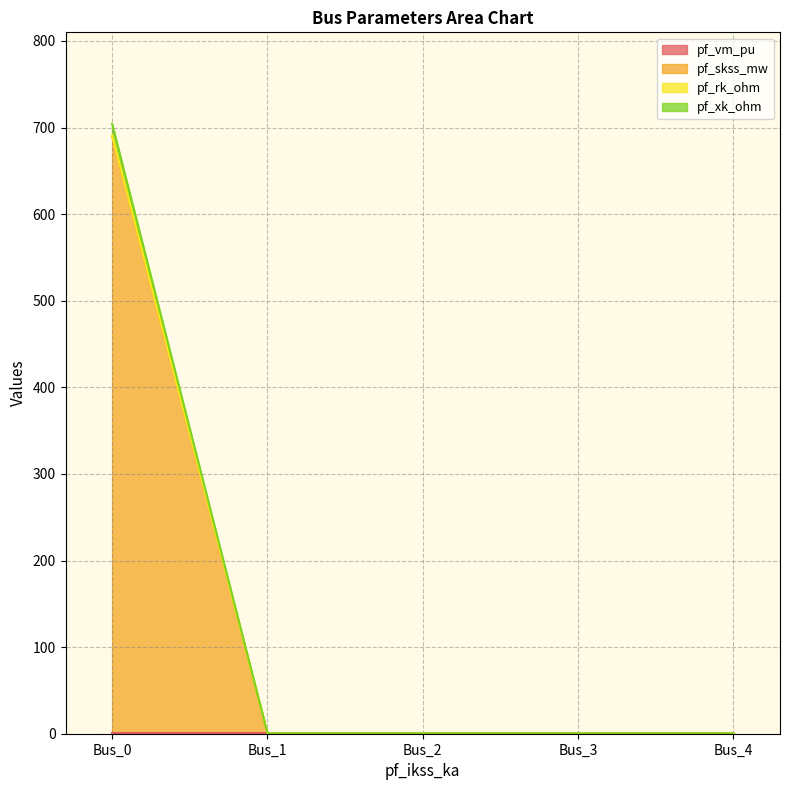

How many lines are shown in the chart?

4